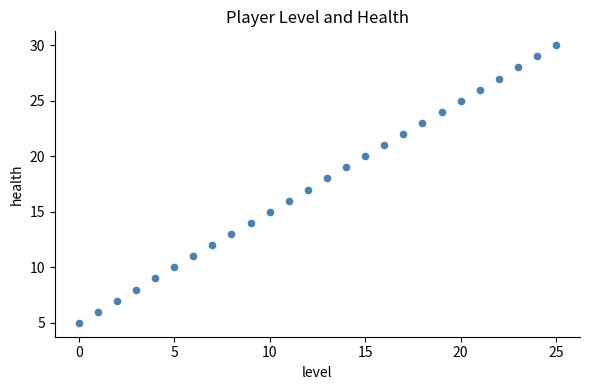

What is the range of Y values (max minus min)?

25